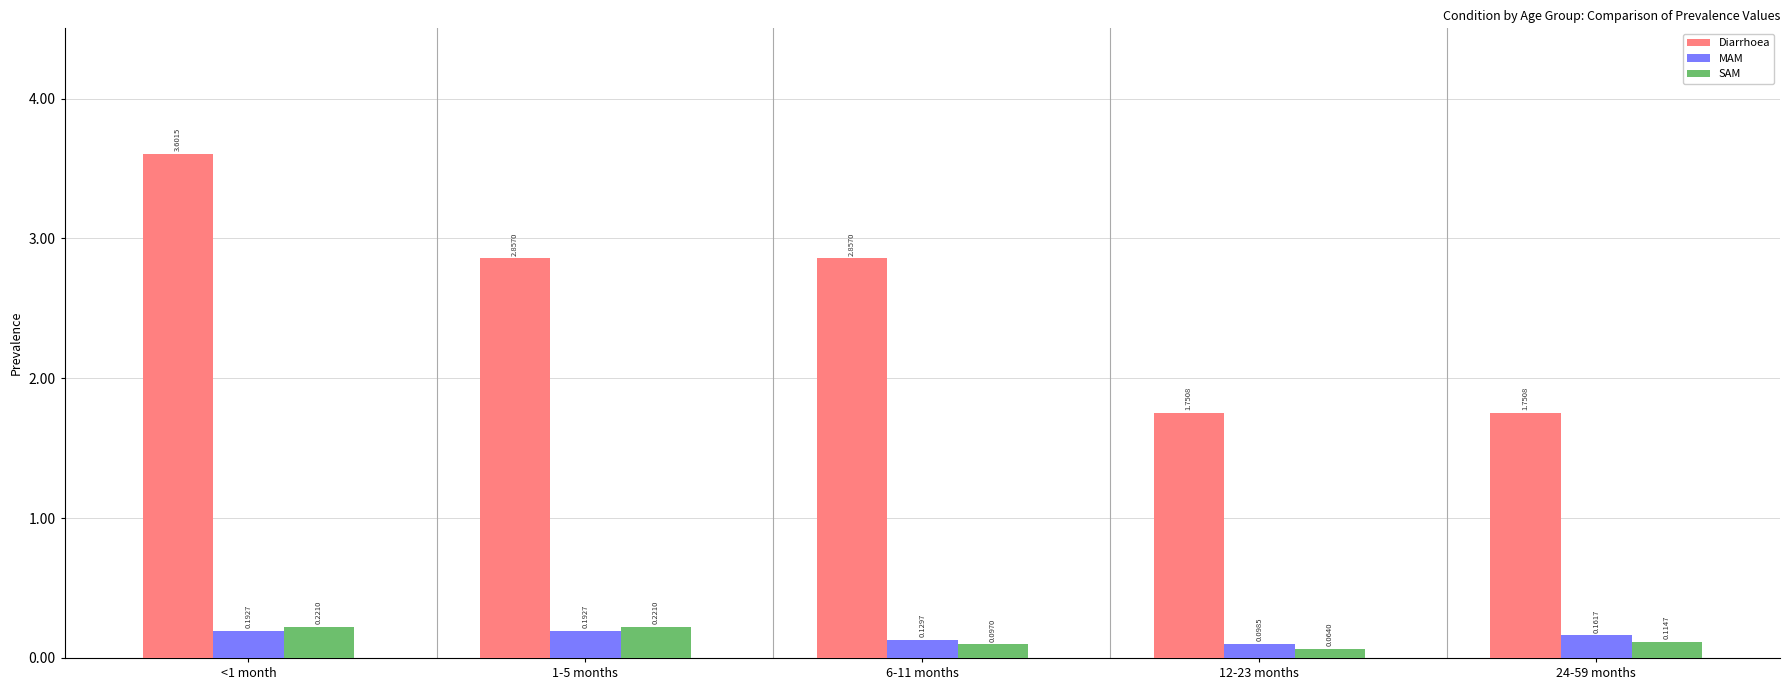

Does the chart contain any negative values?

No